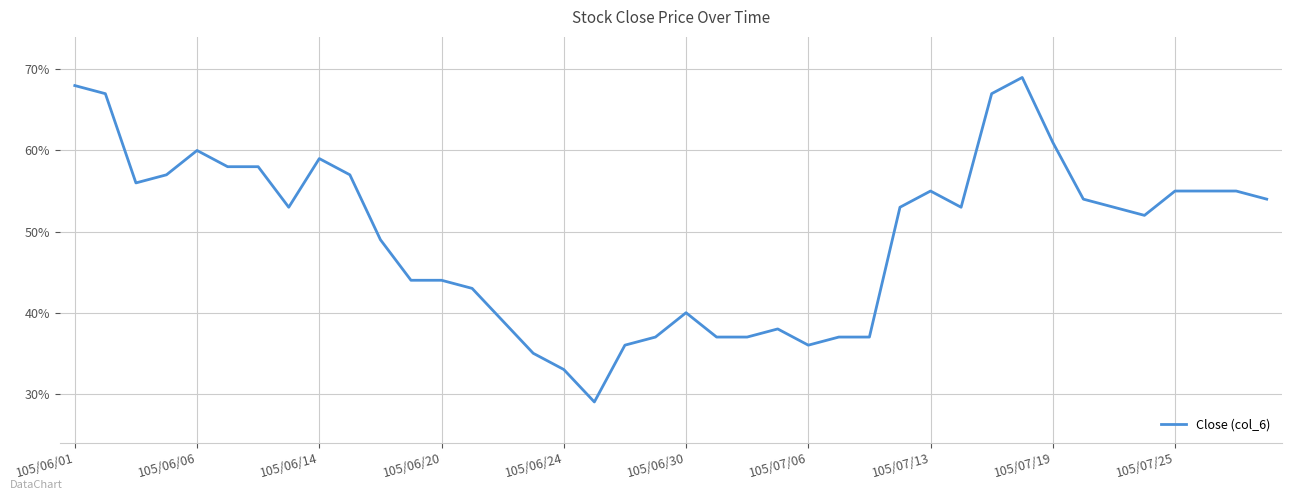

Reading left to right, extract all data points from this chart.

0.7	0.7	0.6	0.6	0.6	0.6	0.6	0.5	0.6	0.6	0.5	0.4	0.4	0.4	0.4	0.3	0.3	0.3	0.4	0.4	0.4	0.4	0.4	0.4	0.4	0.4	0.4	0.5	0.6	0.5	0.7	0.7	0.6	0.5	0.5	0.5	0.6	0.6	0.6	0.5